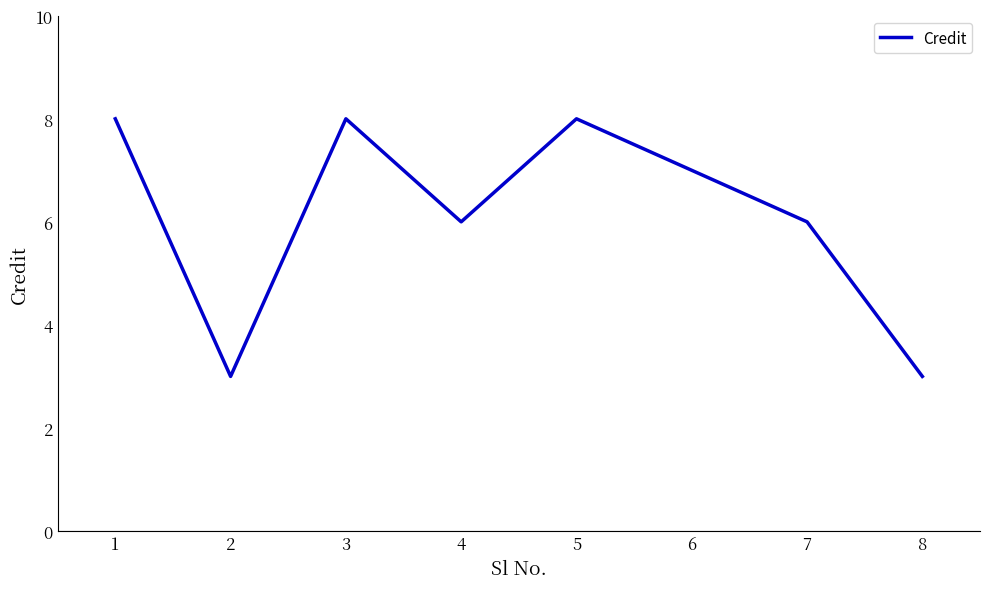

True or false: the data has more than 2 interior local peaks.

False